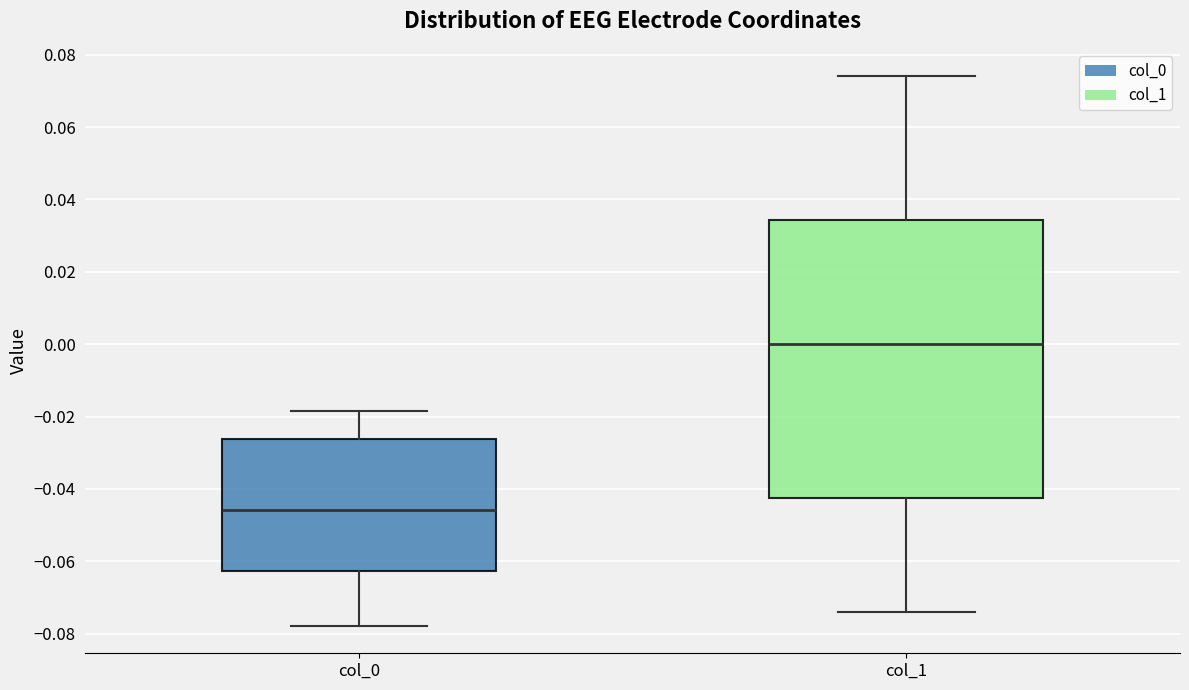

Reading left to right, read every box against the y-axis: the position of its median line, the range the box covers, and the ends of its whiskers. The values are not printed on the chart, so give them approximately, as read against the axis.

col_0: median -0.046, box -0.062 to -0.026, whiskers -0.078 to -0.018
col_1: median 0.000, box -0.042 to 0.034, whiskers -0.074 to 0.074